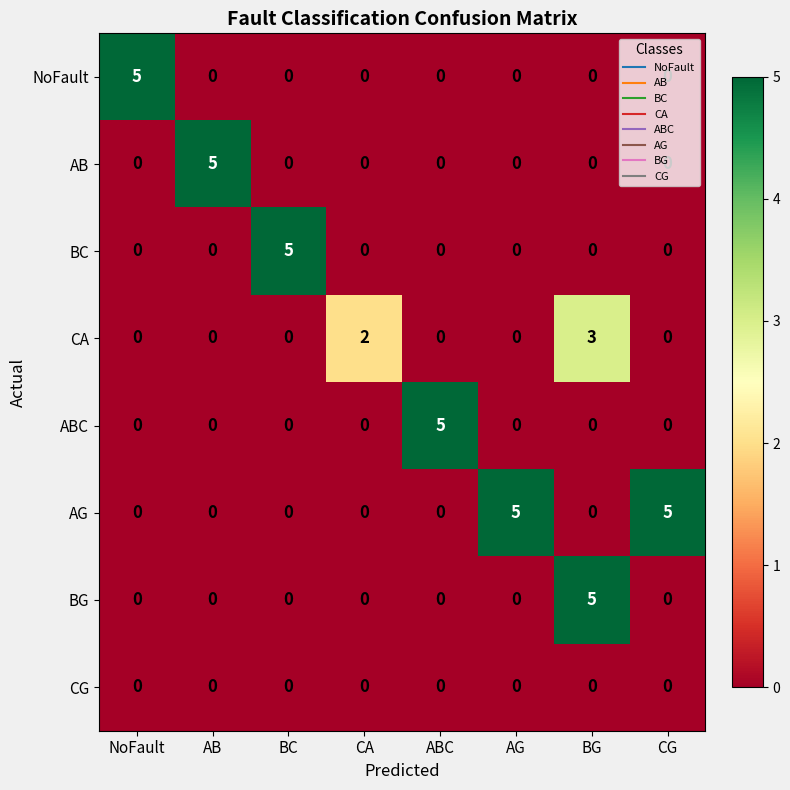

What is the total value across all series at NoFault?

5